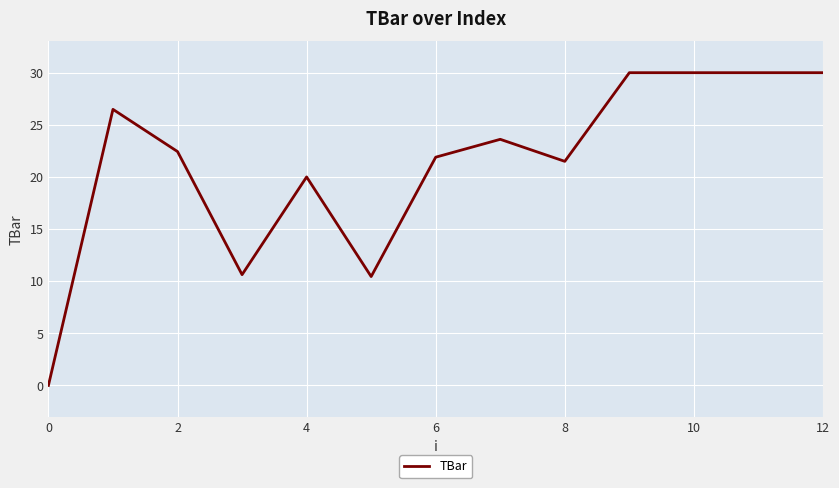

How many values are above zero?

12